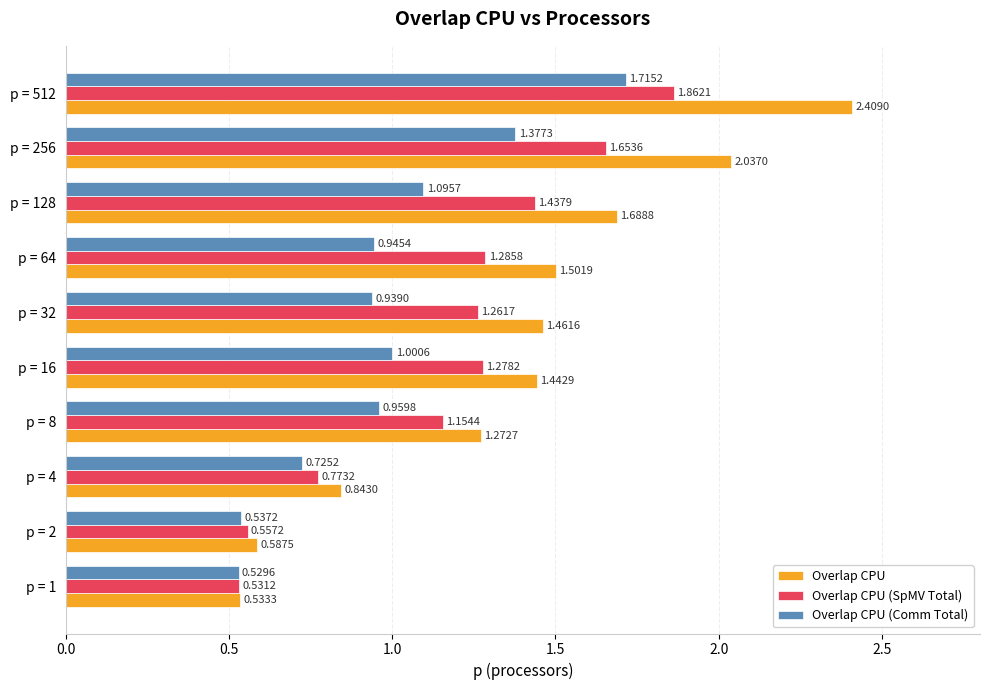

What is the spread (max minus min) of values at p = 8?

0.3